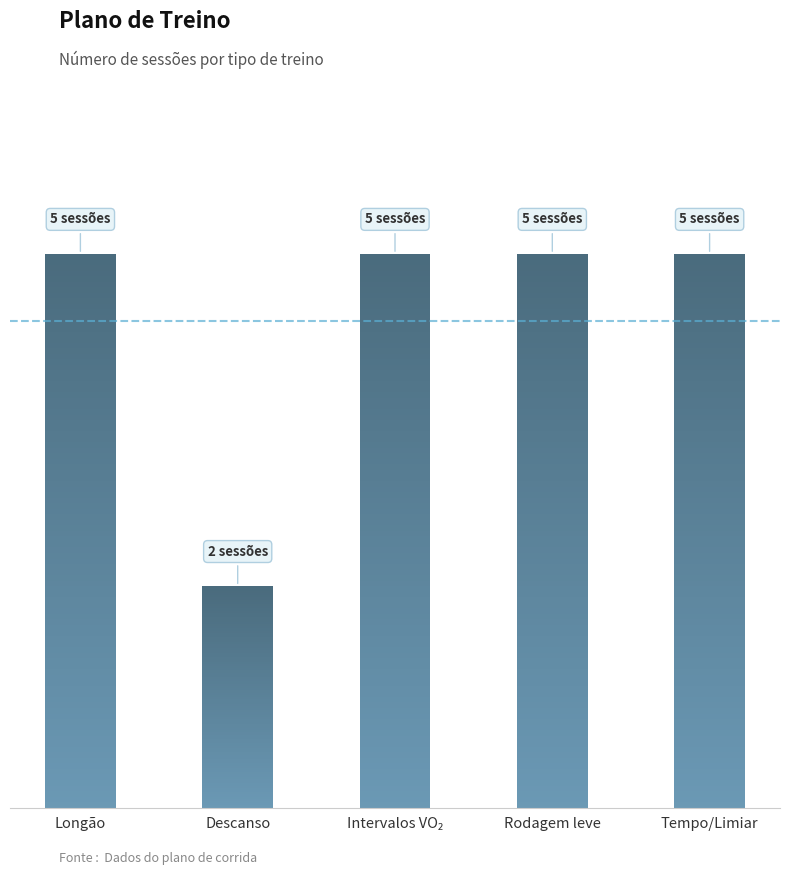

True or false: the data shows 7 at Longão.

False